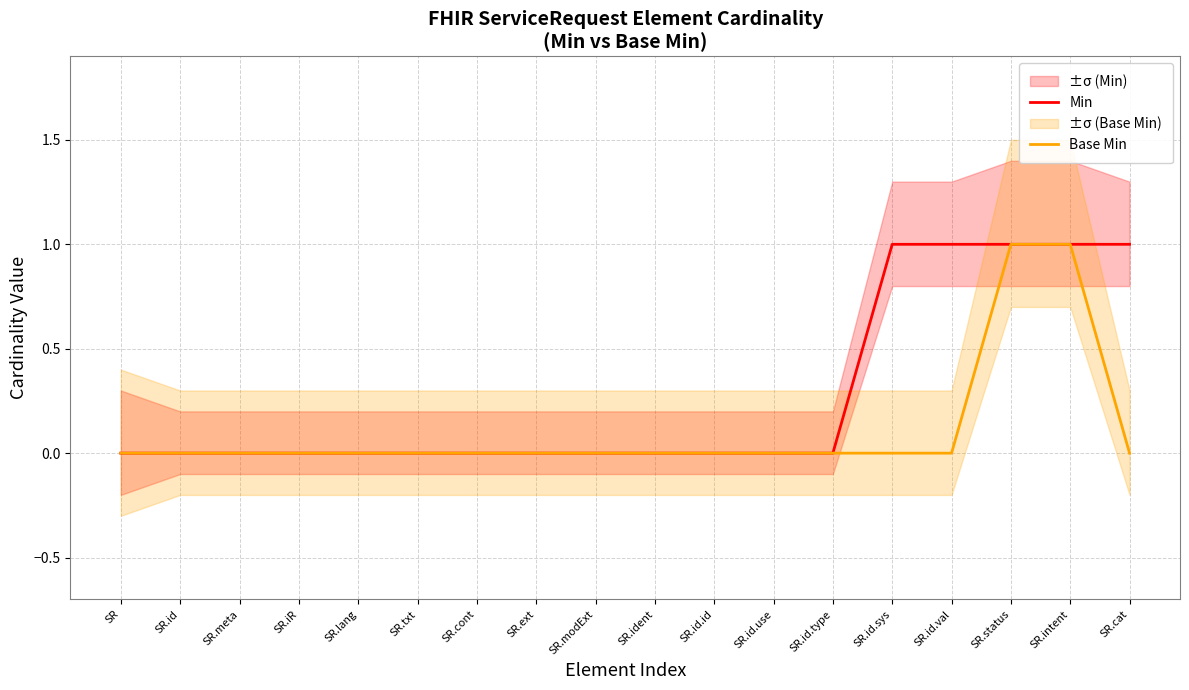

True or false: Base Min and Min cross at least once.

False